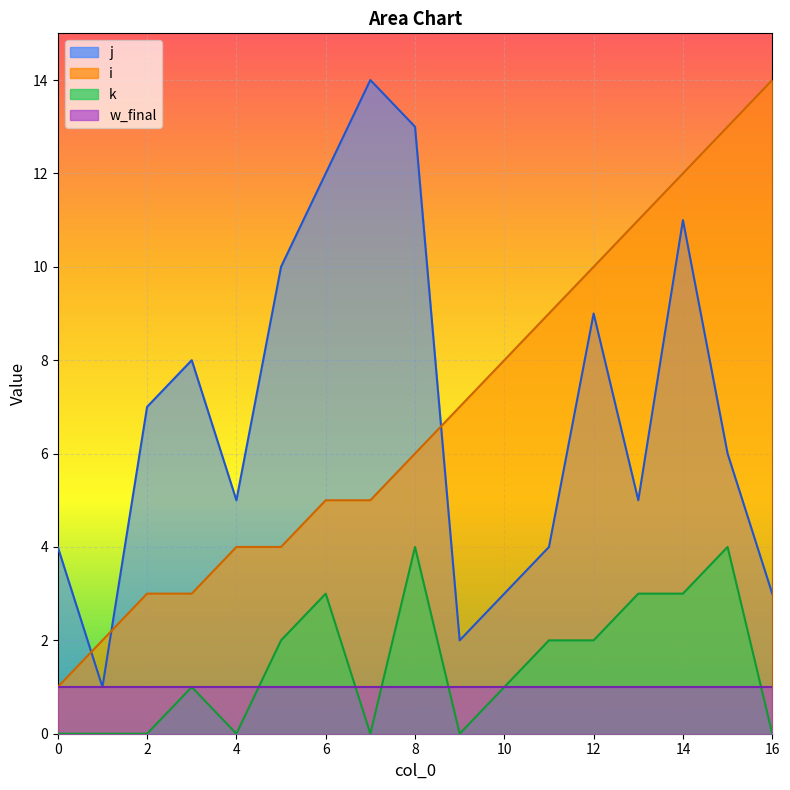

Between 5 and 13, which series saw the biggest shift?

i